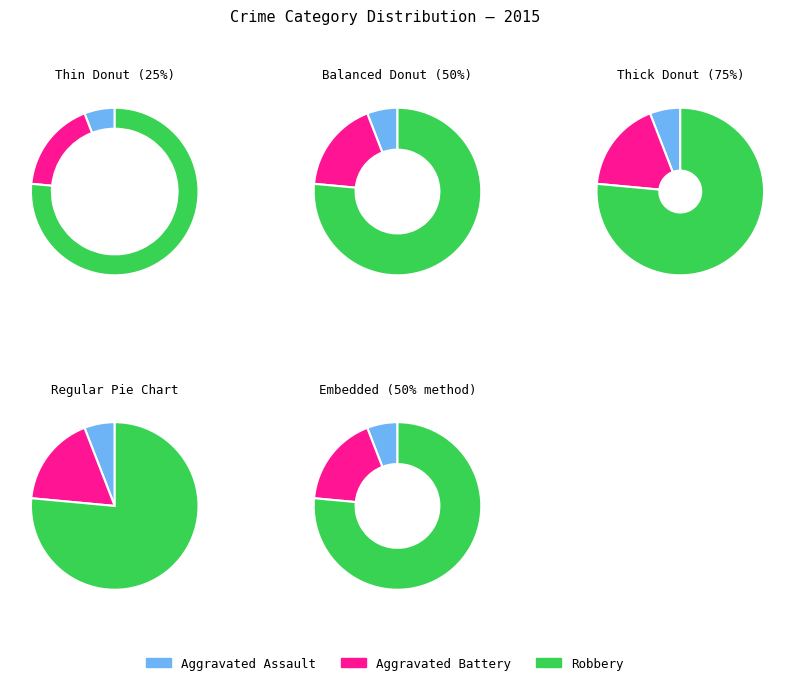

Rank the categories by value from highest to lowest.

Robbery, Aggravated Battery, Aggravated Assault